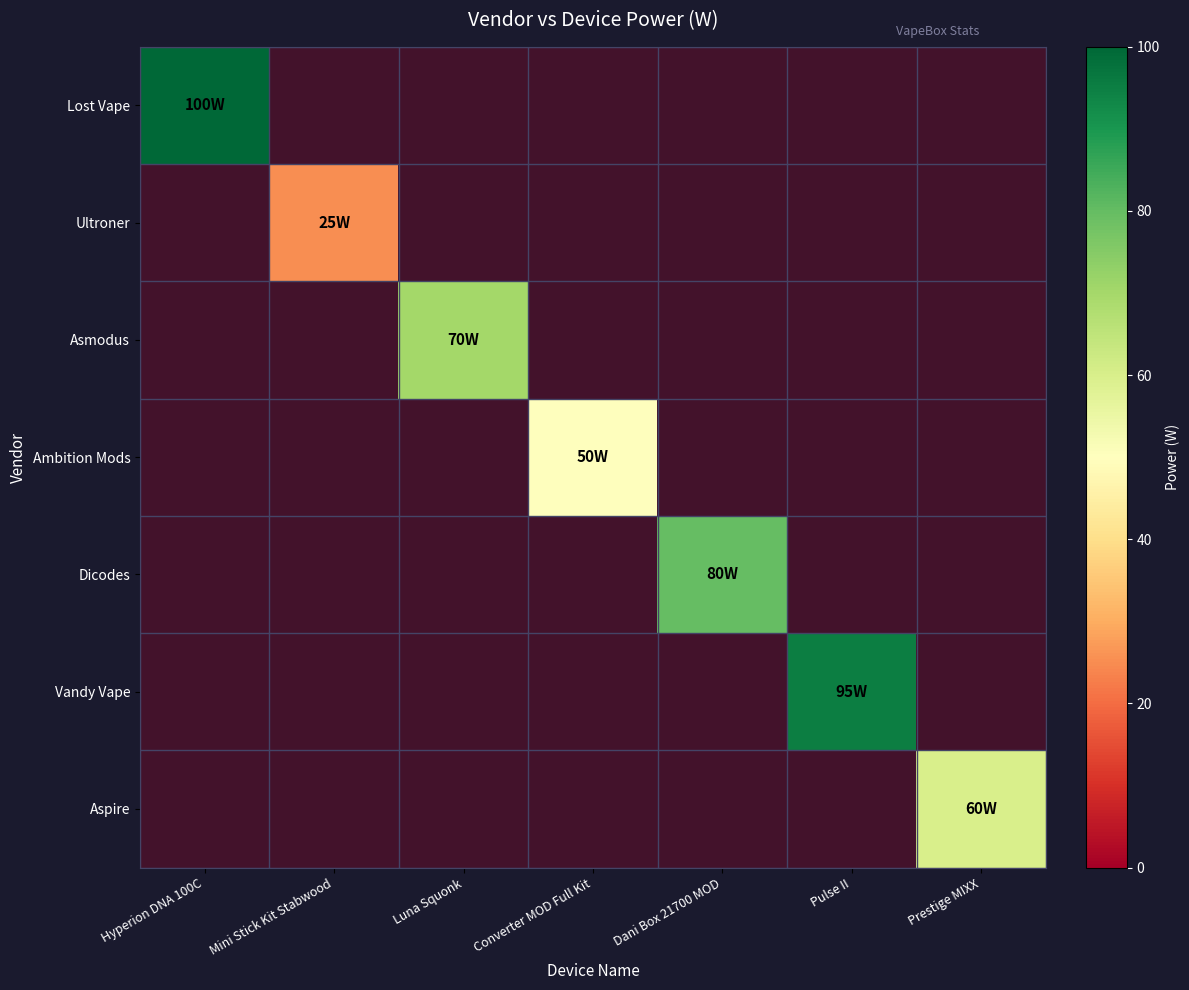

How many positive values does the Lost Vape series have?

1